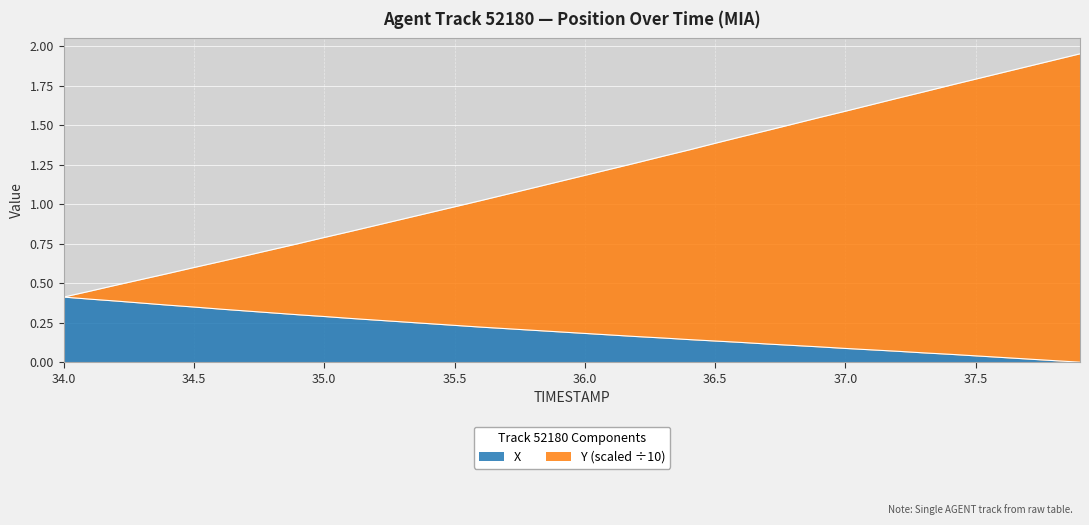

Rank the categories by Y value from highest to lowest.

37.9, 37.8, 37.7, 37.6, 37.5, 37.4, 37.3, 37.2, 37.1, 37.0, 36.9, 36.8, 36.7, 36.6, 36.5, 36.4, 36.3, 36.2, 36.1, 36.0, 35.9, 35.8, 35.7, 35.6, 35.5, 35.4, 35.3, 35.2, 35.1, 35.0, 34.9, 34.8, 34.7, 34.6, 34.5, 34.4, 34.3, 34.2, 34.1, 34.0